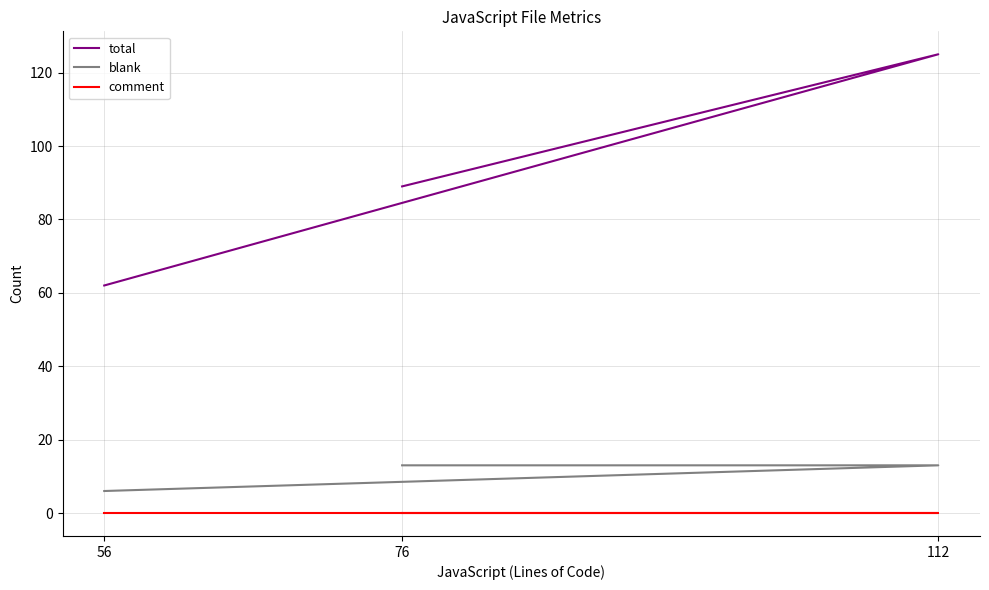

Reading left to right, list all the values displayed in this chart.

total: 56=62	112=125	76=89
blank: 56=6	112=13	76=13
comment: 56=0	112=0	76=0